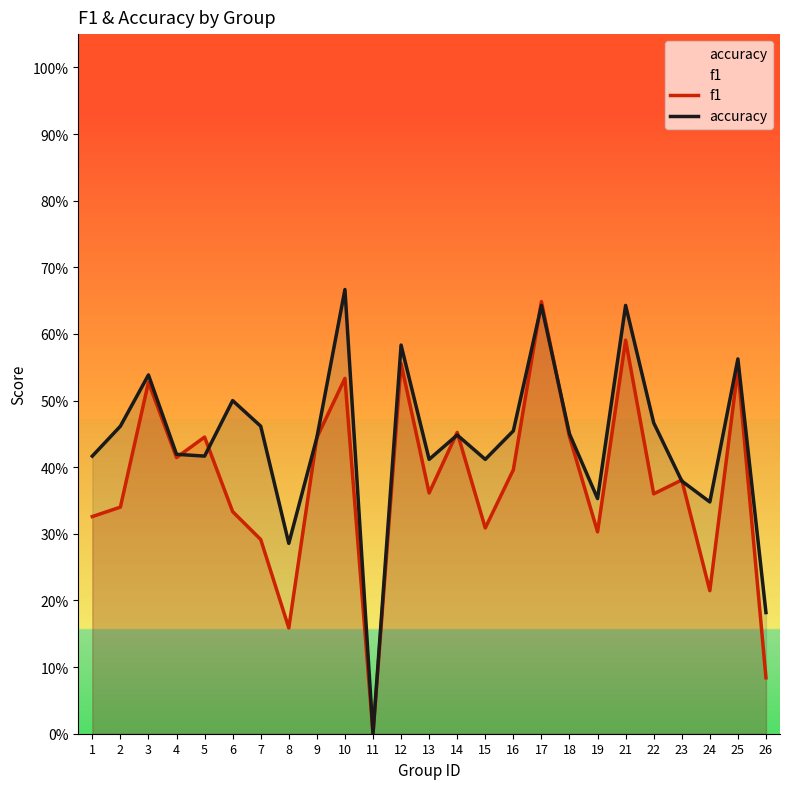

How many data points does each series have?

25